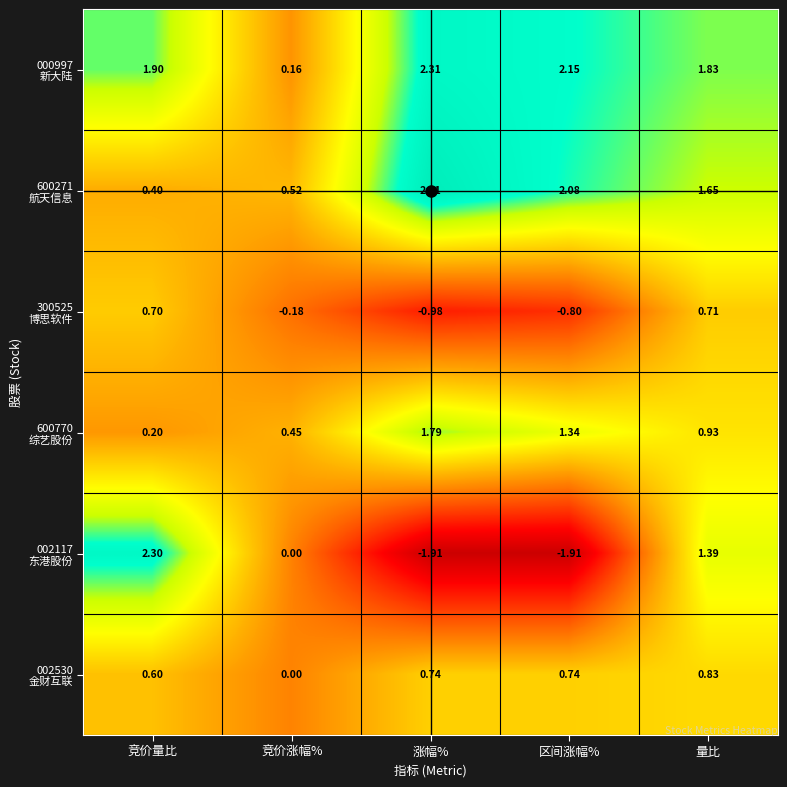

What is the spread (max minus min) of values at 涨幅%?

4.5